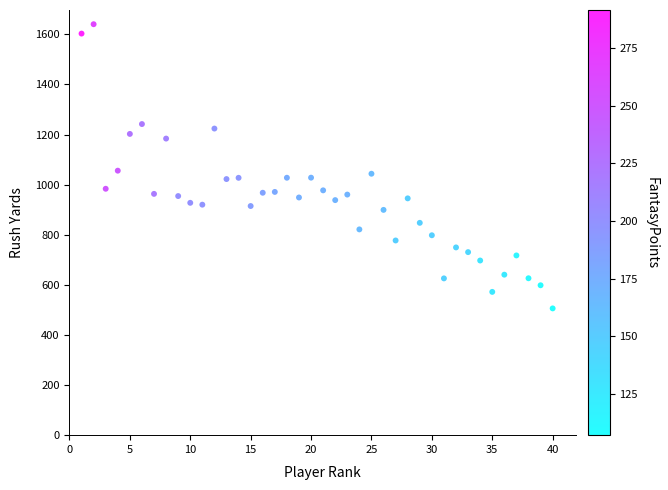

What is the range of X values (max minus min)?

39.0